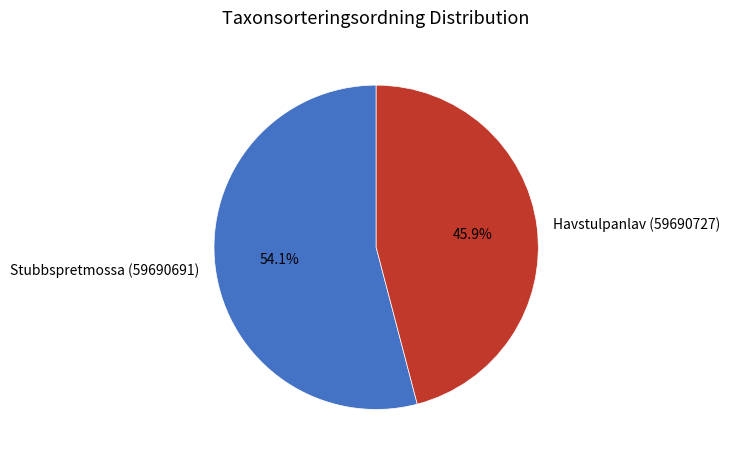

Between Havstulpanlav (59690727) and Stubbspretmossa (59690691), which is larger?

Stubbspretmossa (59690691)